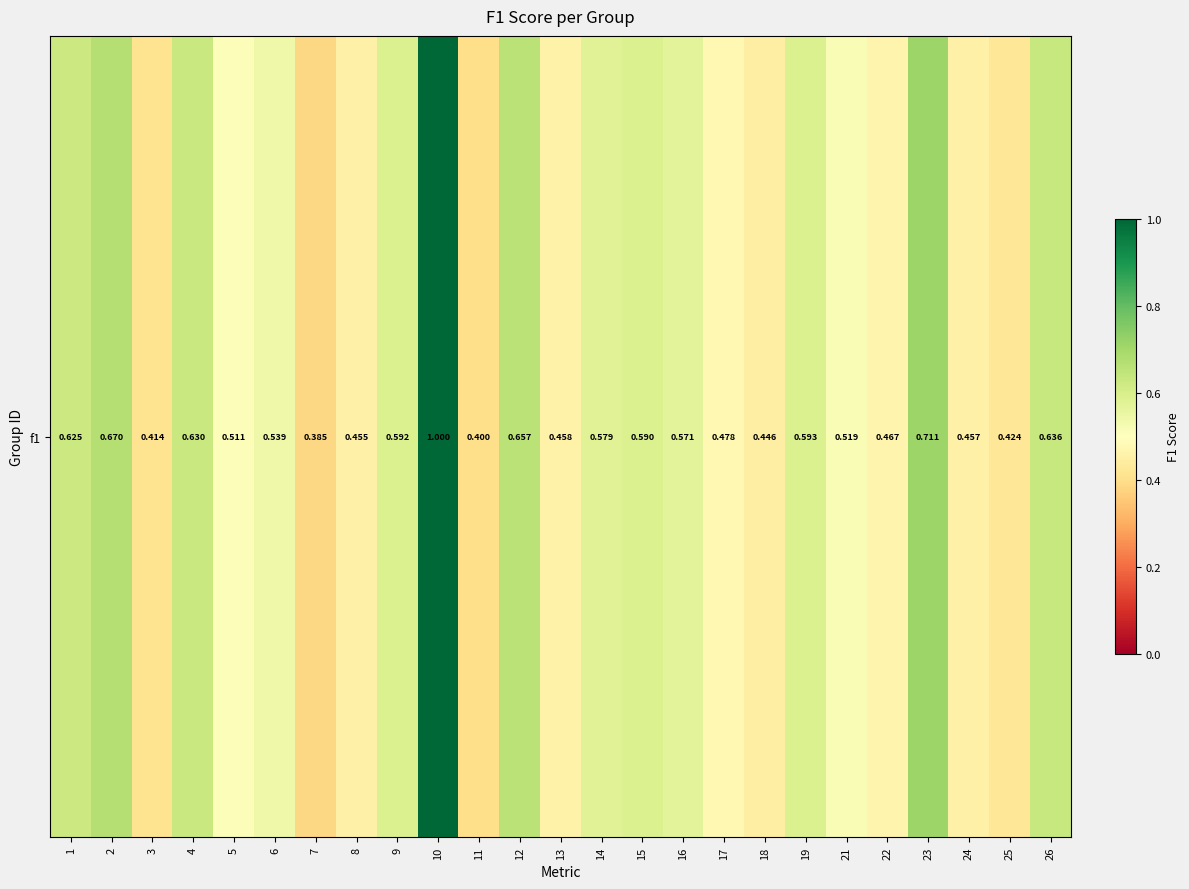

Count the number of categories in the chart.

25